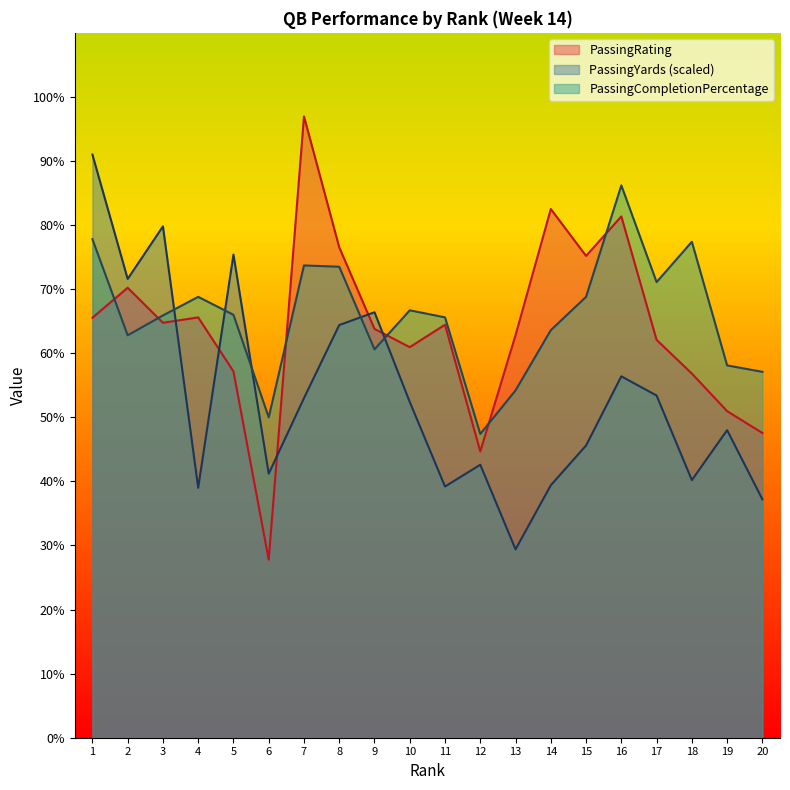

True or false: PassingRating has more than 1 points higher than both neighbors.

True